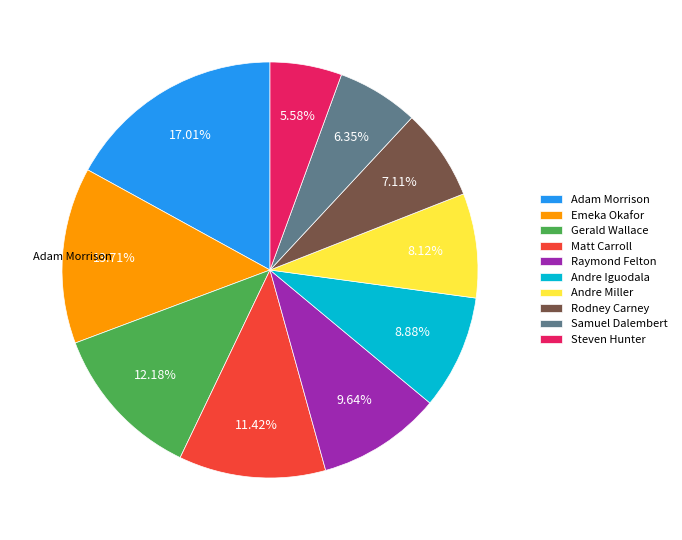

Does Steven Hunter represent more than half of the total?

No